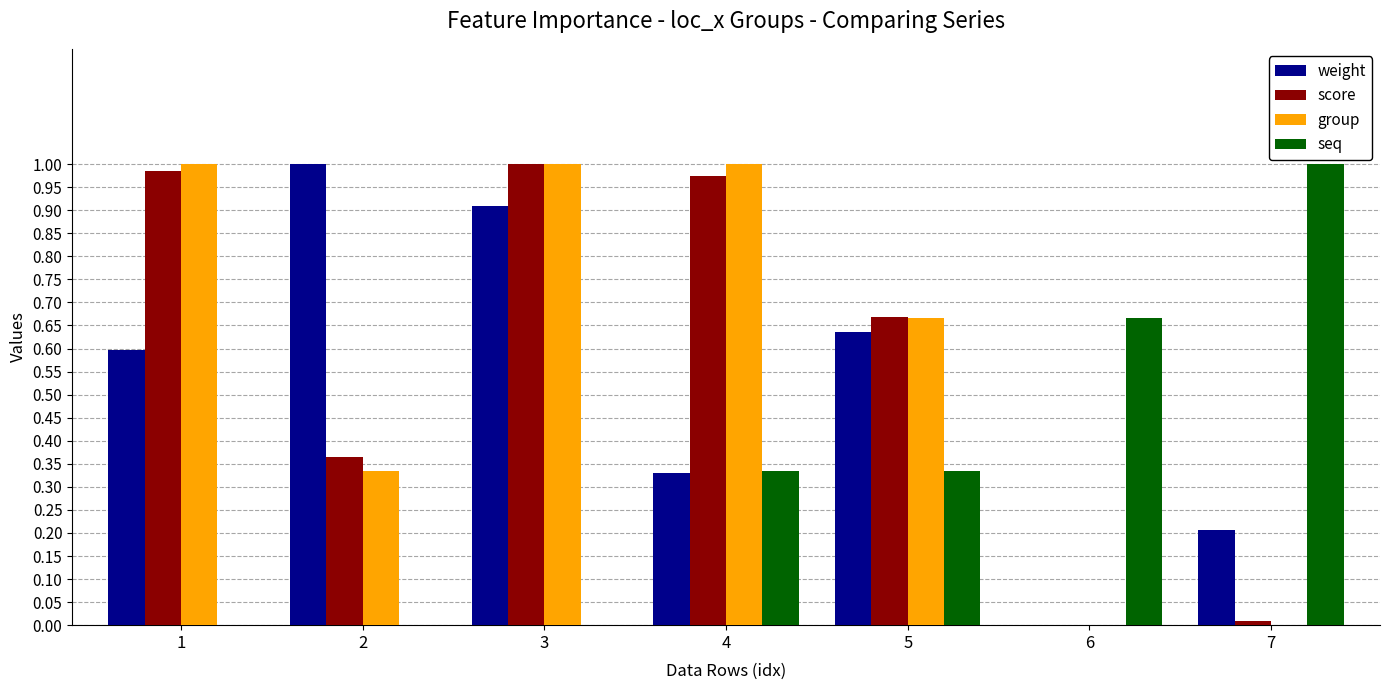

At which category is the sum across all series the highest?

3